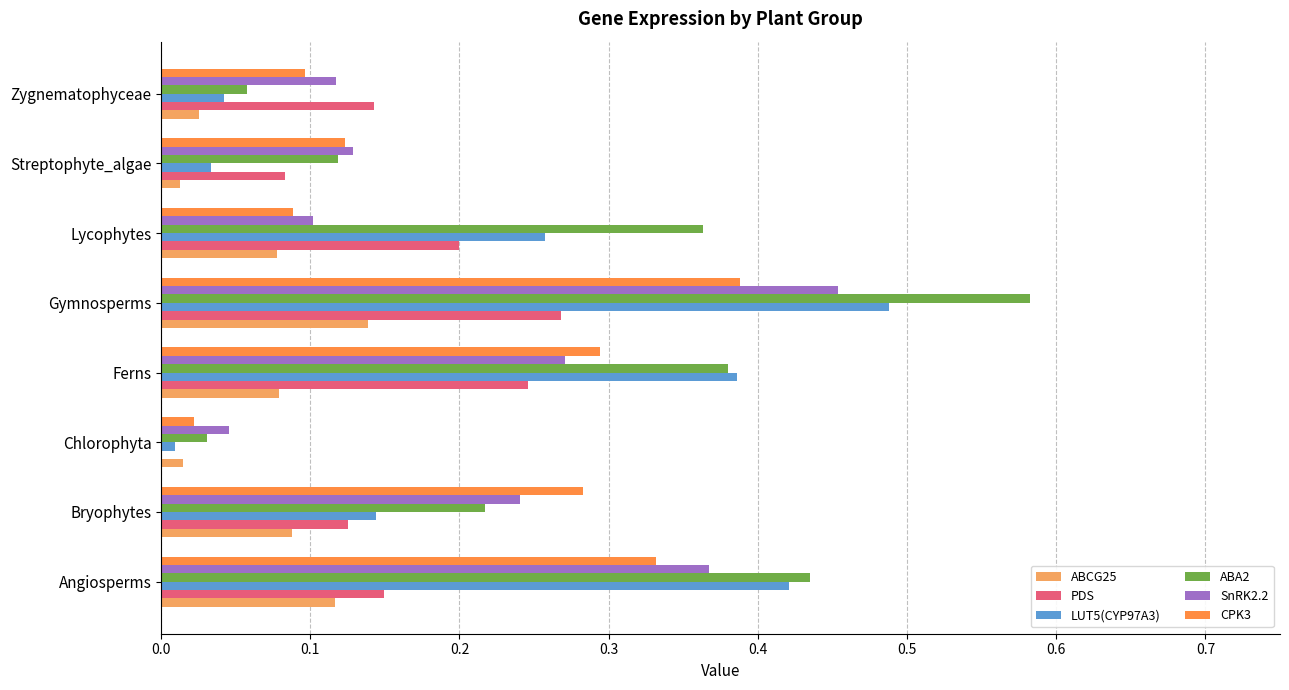

How many categories are shown in the chart?

8